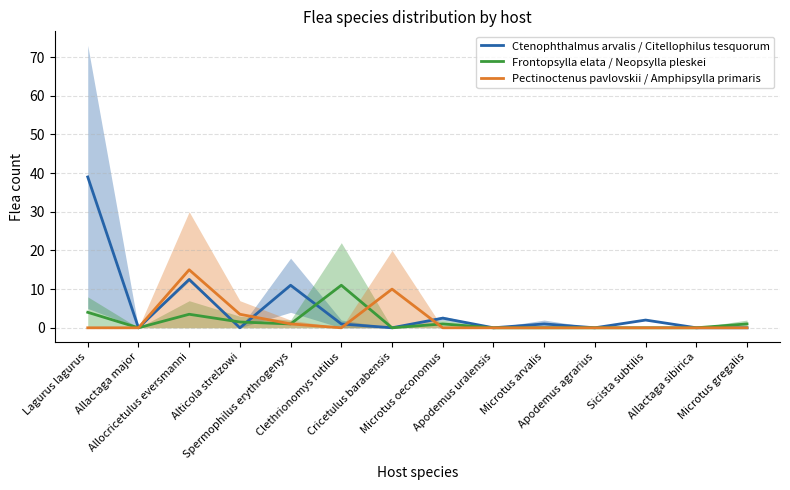

Which series has the widest spread of values?

Ctenophthalmus arvalis / Citellophilus tesquorum